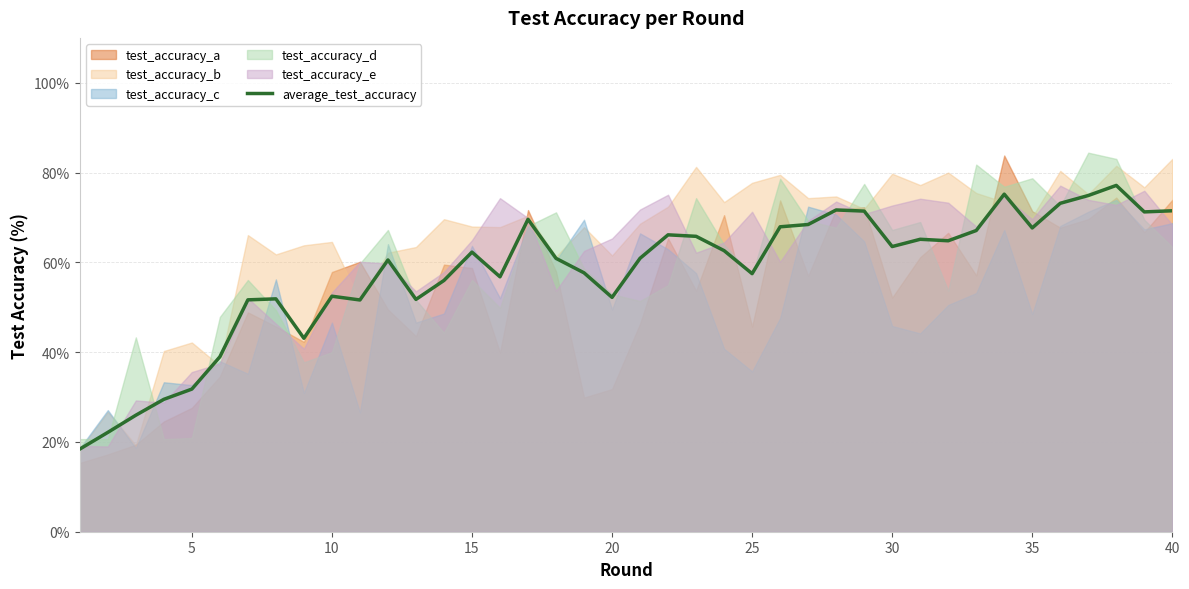

How many interior local peaks (higher than both neighbors) does the data have?

10